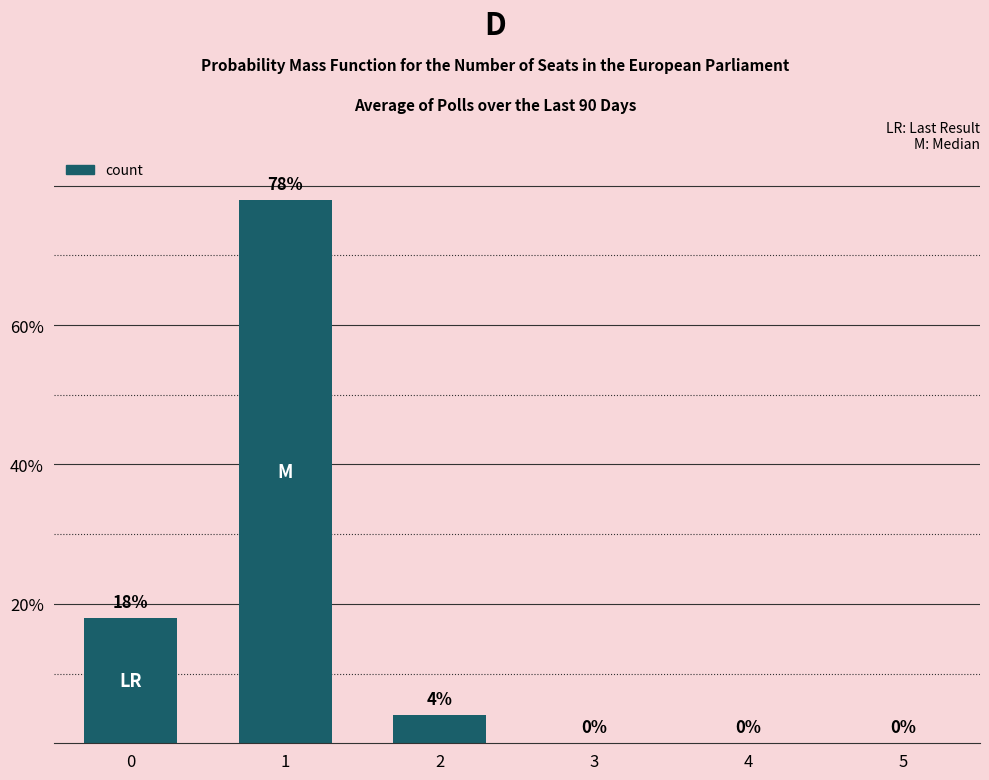

How many distinct data groups are displayed?

1